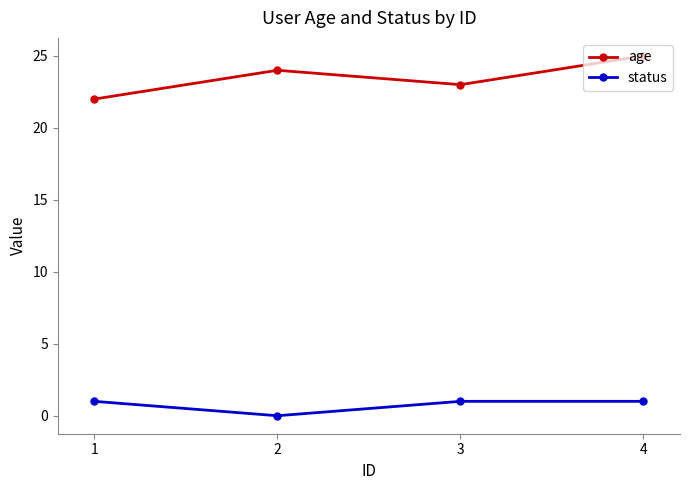

How many distinct data groups are displayed?

2